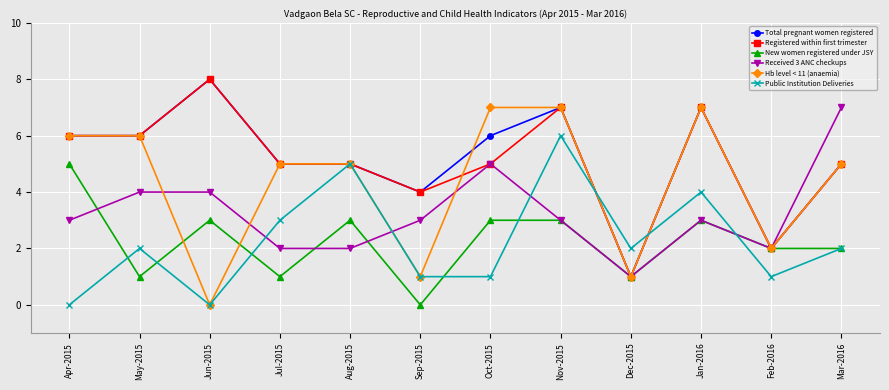

What is the total value across all series at Jan-2016?

31